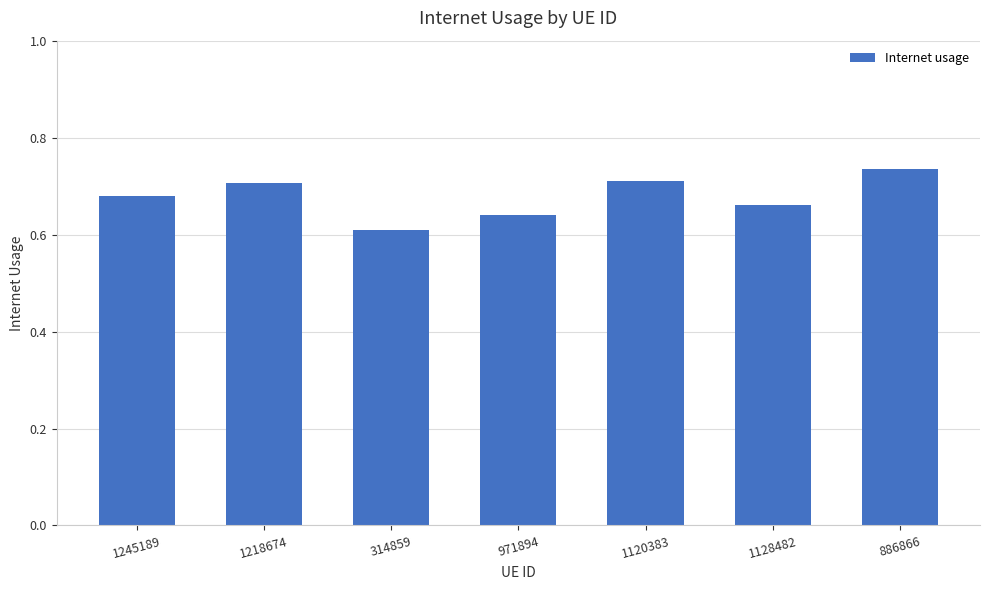

How many values are between 0 and 1?

7